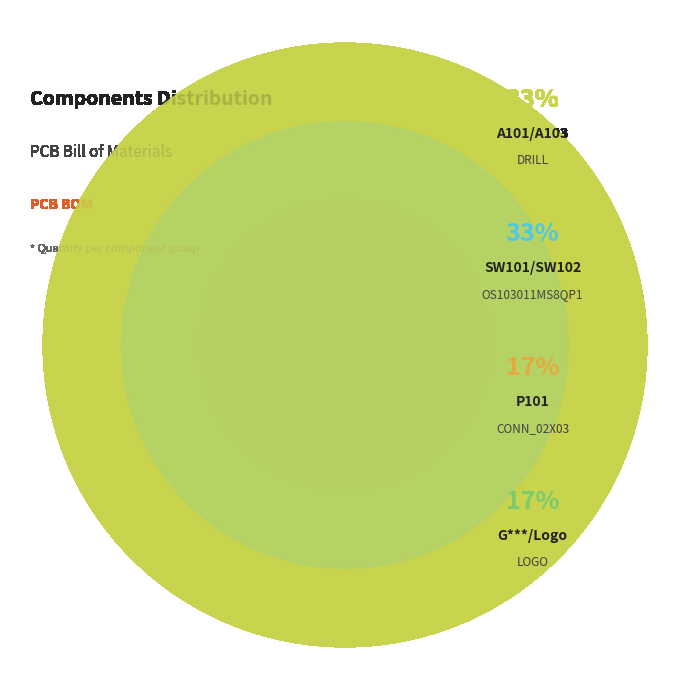

What is the smallest slice in the pie chart?

G***/Logo